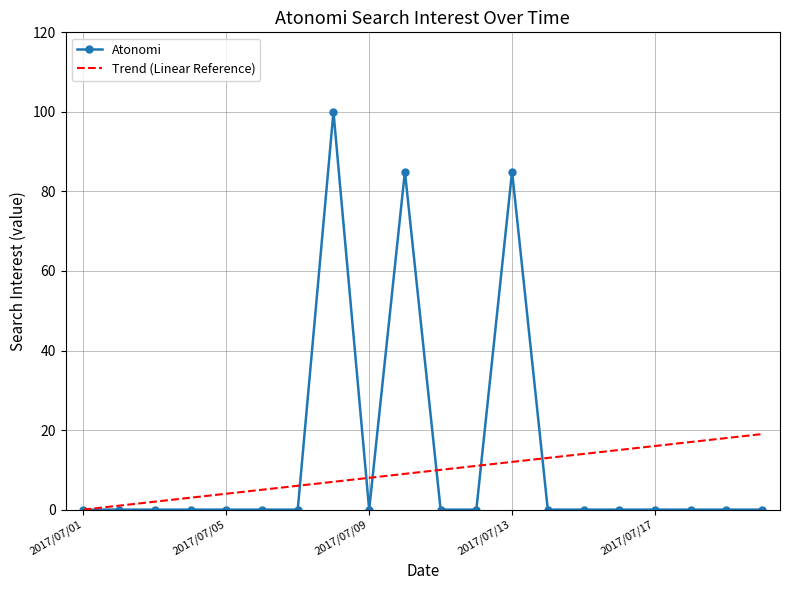

At how many categories does at least one series exceed 52?

3